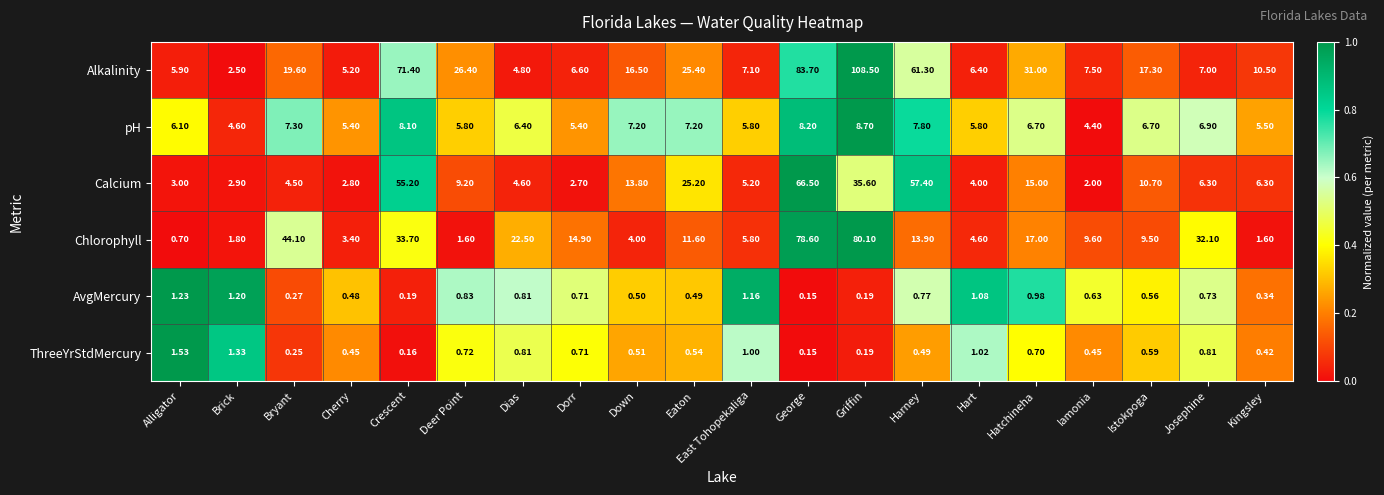

Which series has the largest total across all categories?

Alkalinity